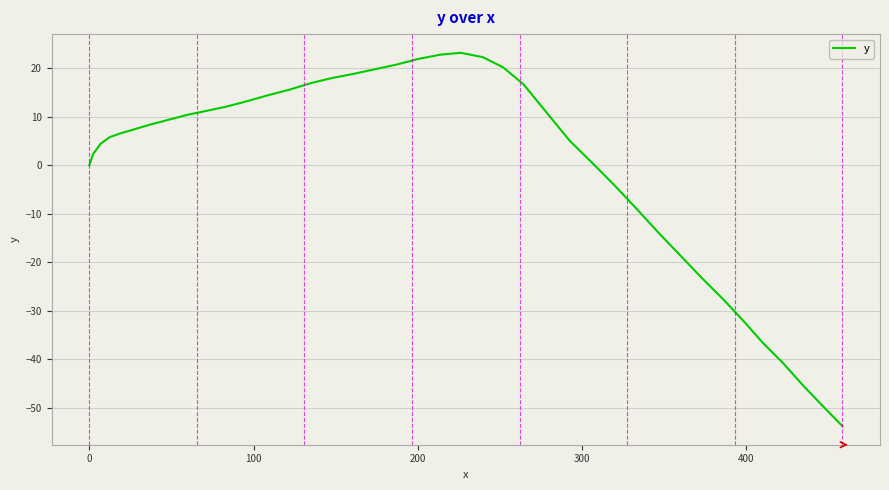

How many values are below 8?

20